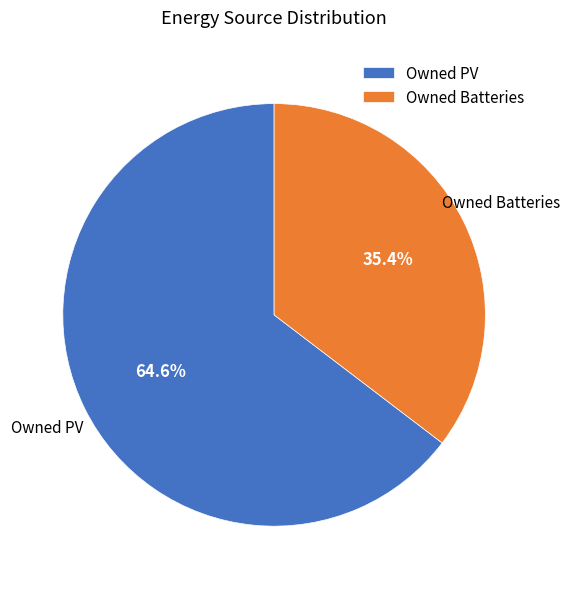

Do Owned PV and Owned Batteries together represent more than half of the pie?

Yes